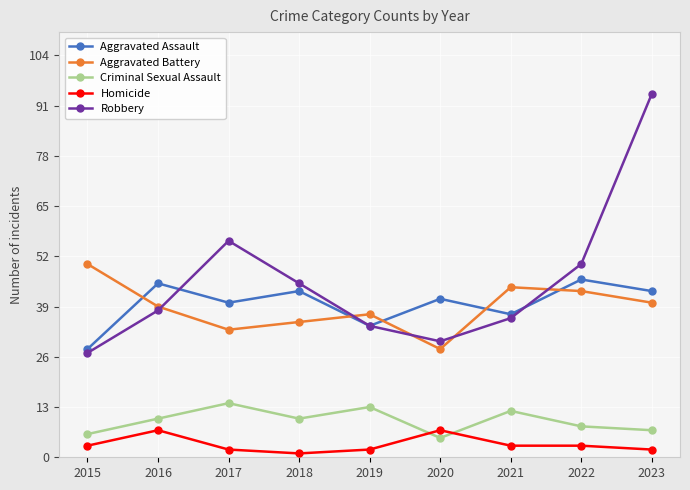

What is the value of the Aggravated Battery point at the 8th from the left?

43